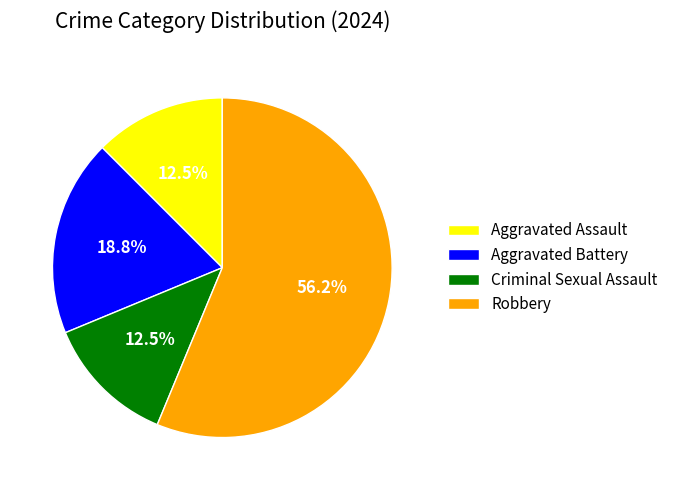

To the nearest percent, what is the difference between the Aggravated Assault and Robbery slice percentages?

44%